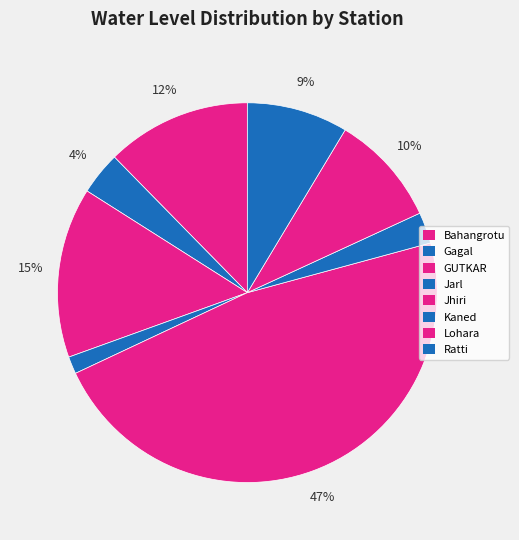

Rank the categories by value from highest to lowest.

Jhiri, GUTKAR, Bahangrotu, Lohara, Ratti, Gagal, Kaned, Jarl